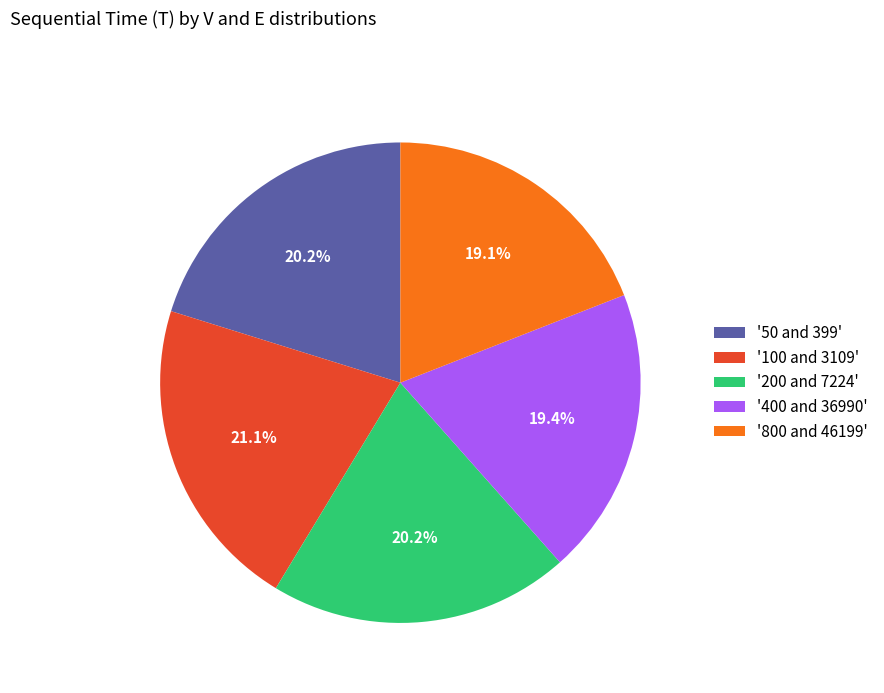

Which slice is the largest?

'100 and 3109'